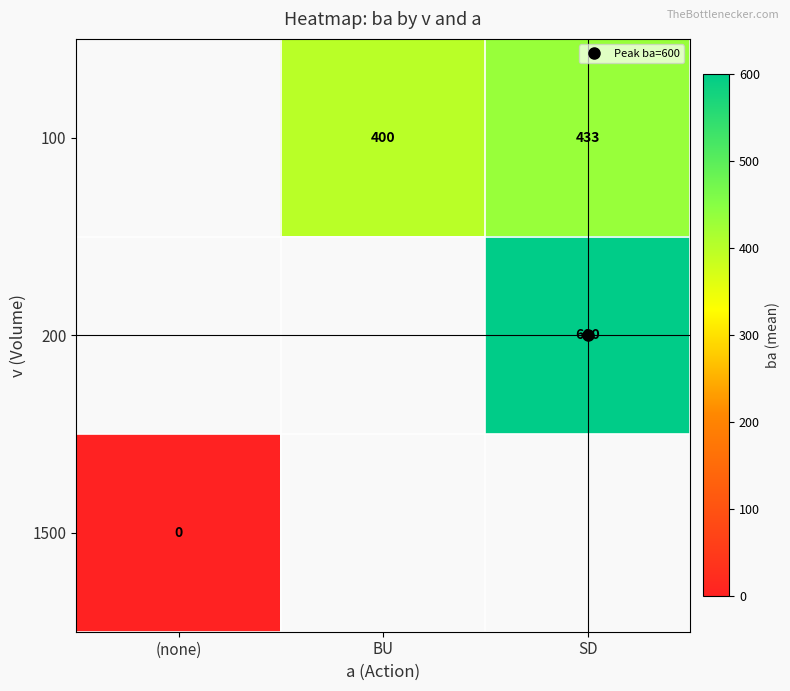

Which has a higher value, SD or BU?

SD